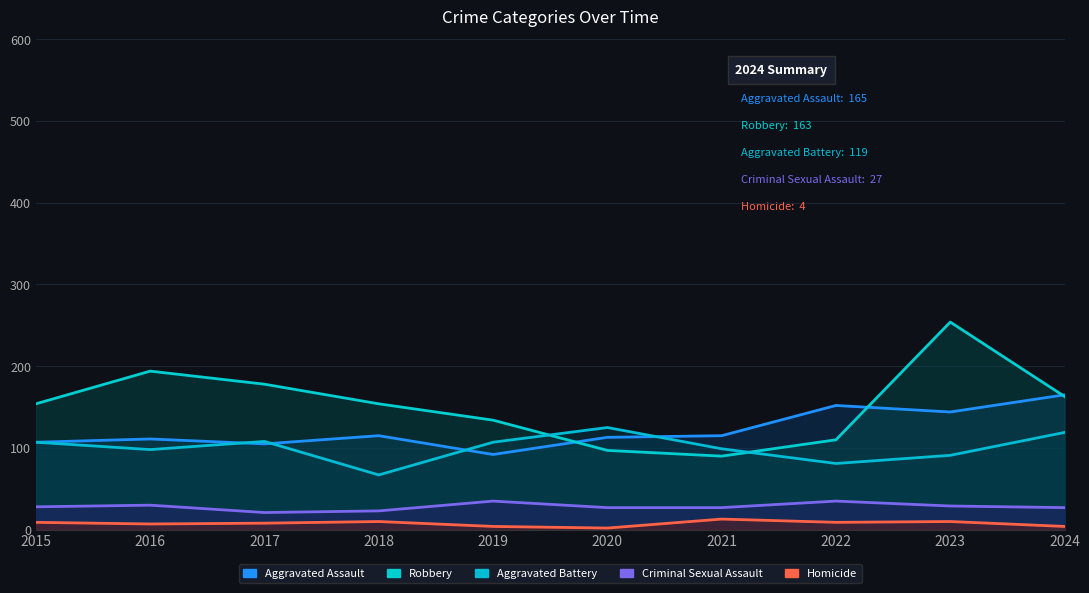

What is the sum of all Robbery values?

1528